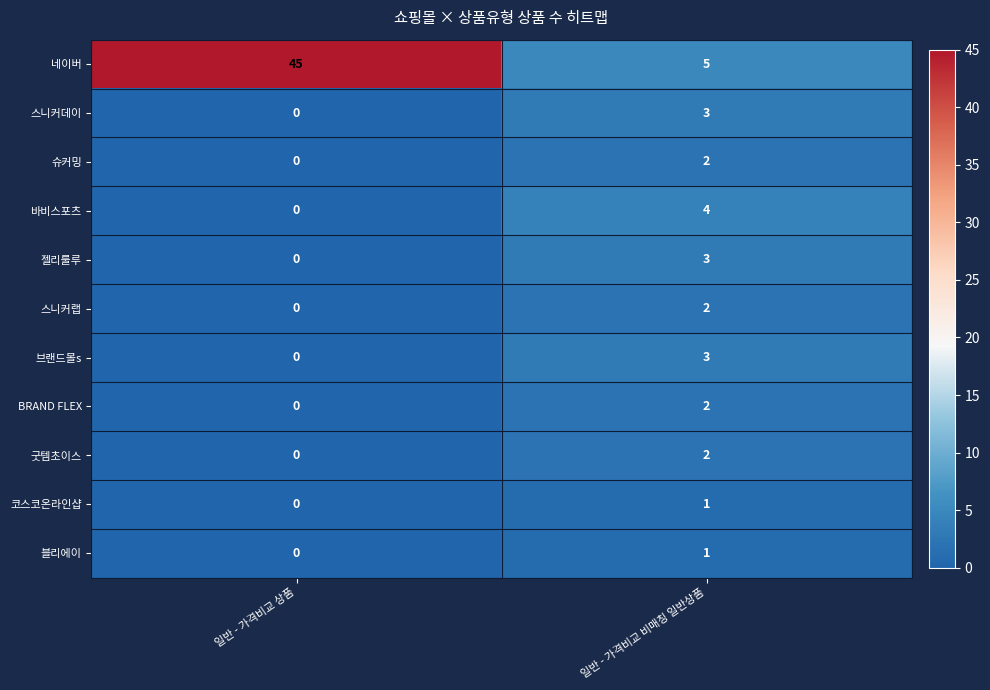

Reading right to left, extract all data points from this chart.

네이버: 일반 - 가격비교 비매칭 일반상품=5	일반 - 가격비교 상품=45
스니커데이: 일반 - 가격비교 비매칭 일반상품=3	일반 - 가격비교 상품=0
슈커밍: 일반 - 가격비교 비매칭 일반상품=2	일반 - 가격비교 상품=0
바비스포츠: 일반 - 가격비교 비매칭 일반상품=4	일반 - 가격비교 상품=0
젤리룰루: 일반 - 가격비교 비매칭 일반상품=3	일반 - 가격비교 상품=0
스니커랩: 일반 - 가격비교 비매칭 일반상품=2	일반 - 가격비교 상품=0
브랜드몰s: 일반 - 가격비교 비매칭 일반상품=3	일반 - 가격비교 상품=0
BRAND FLEX: 일반 - 가격비교 비매칭 일반상품=2	일반 - 가격비교 상품=0
굿템초이스: 일반 - 가격비교 비매칭 일반상품=2	일반 - 가격비교 상품=0
코스코온라인샵: 일반 - 가격비교 비매칭 일반상품=1	일반 - 가격비교 상품=0
블리에이: 일반 - 가격비교 비매칭 일반상품=1	일반 - 가격비교 상품=0